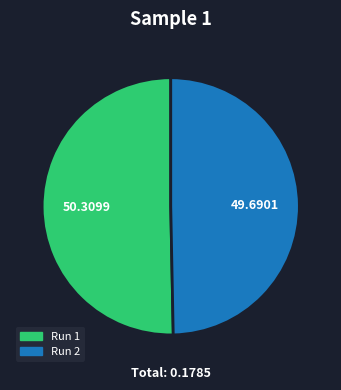

Is there any slice that represents more than half of the pie?

Yes